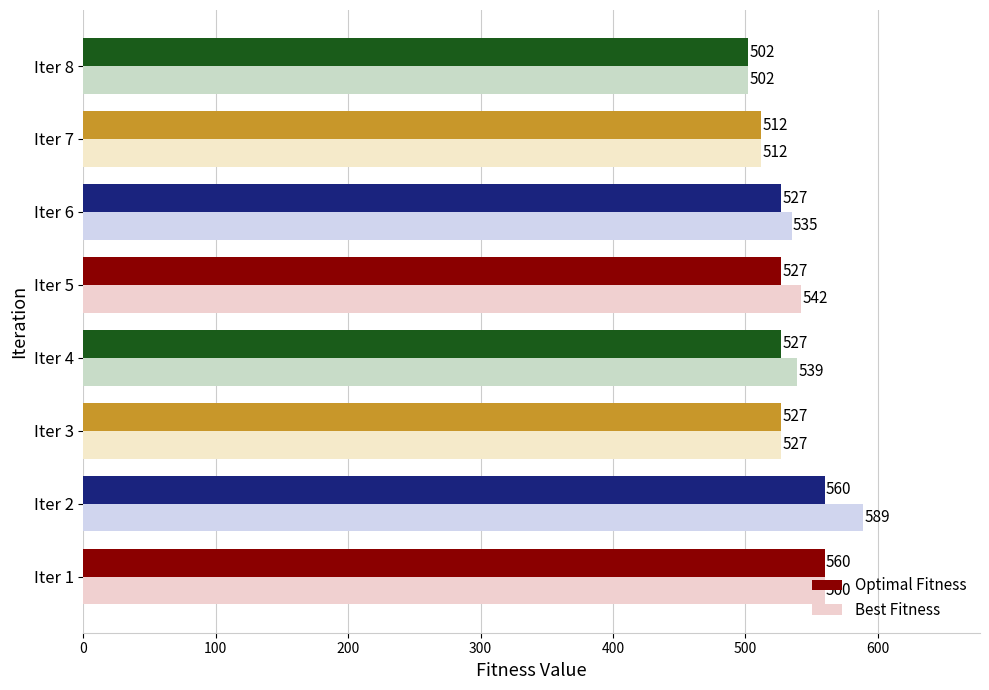

Which series has the widest spread of values?

Best Fitness